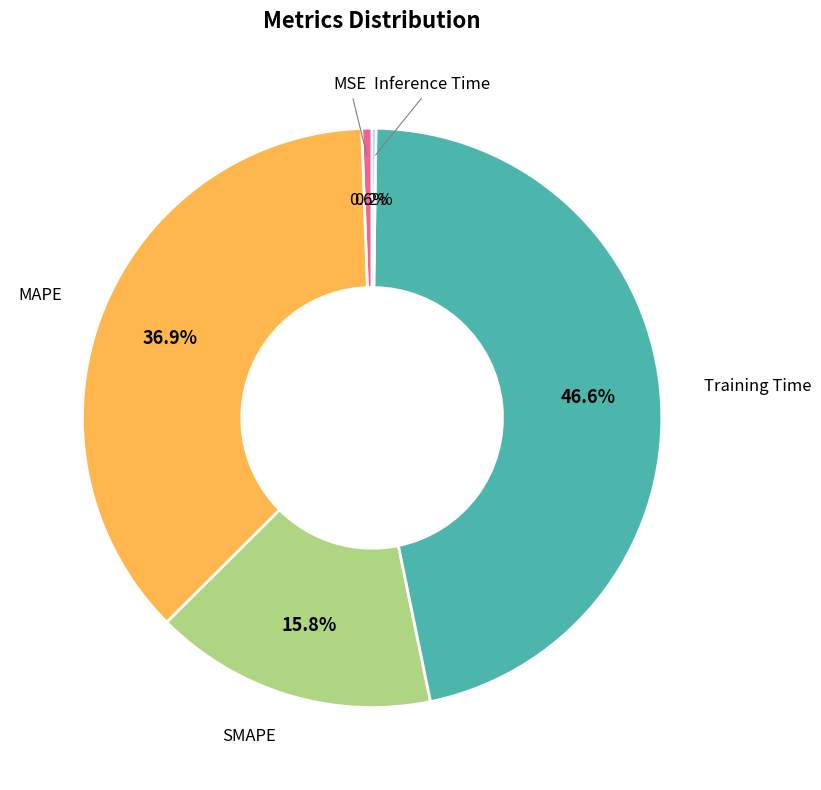

Is there any slice that represents more than half of the pie?

No